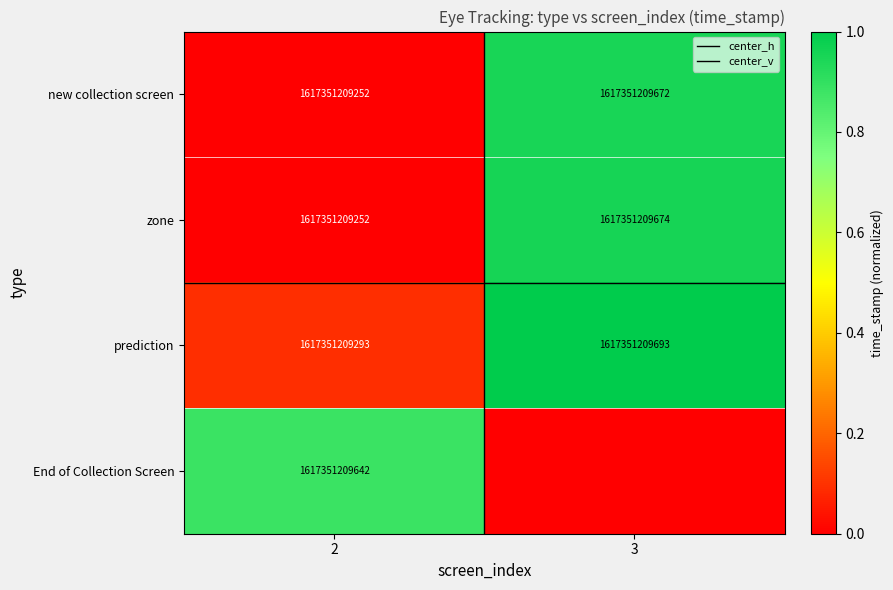

Which category has the highest value in the center_h series?

2